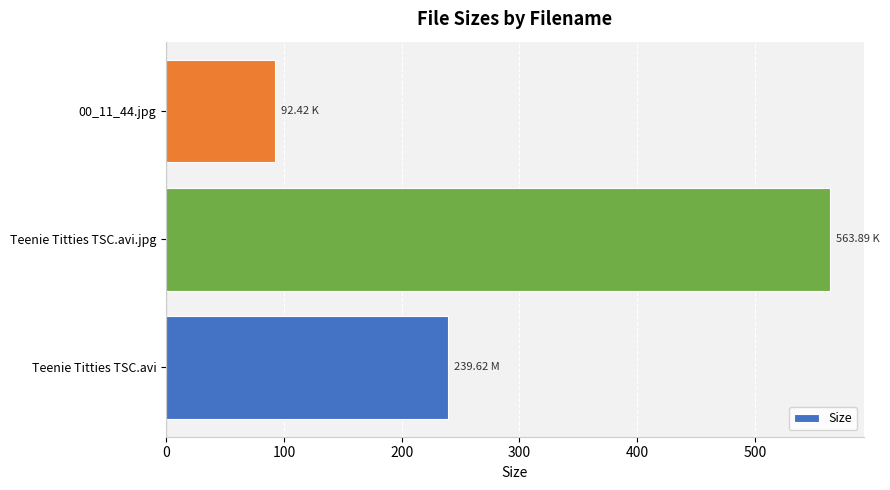

Where is the data nearest to the value 328?

Teenie Titties TSC.avi